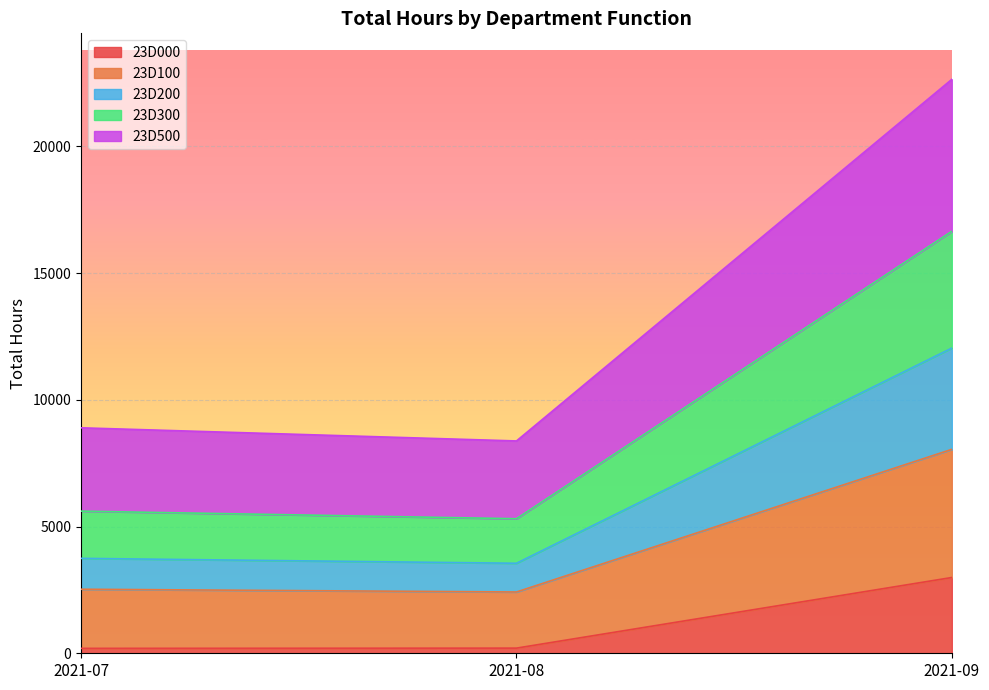

What is the total value across all series at 2021-09?

22648.8